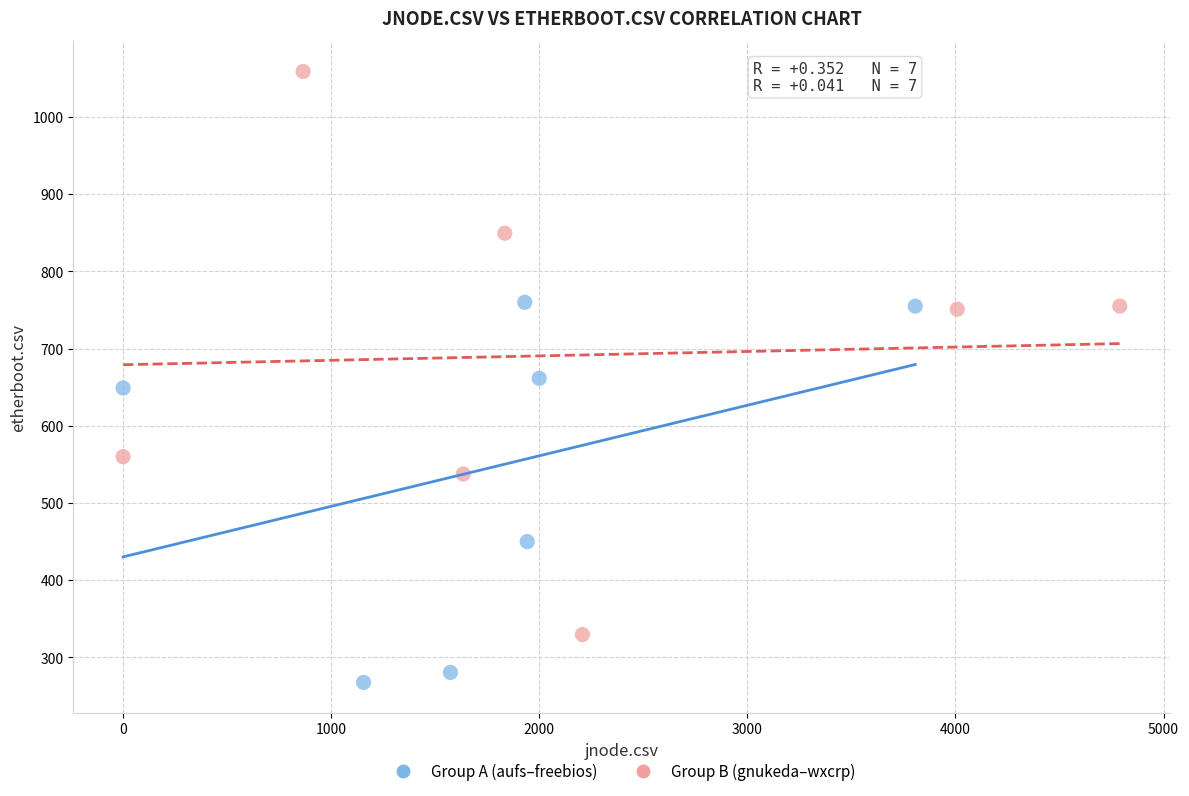

Which series contains the highest Y value?

Group B (gnukeda–wxcrp)